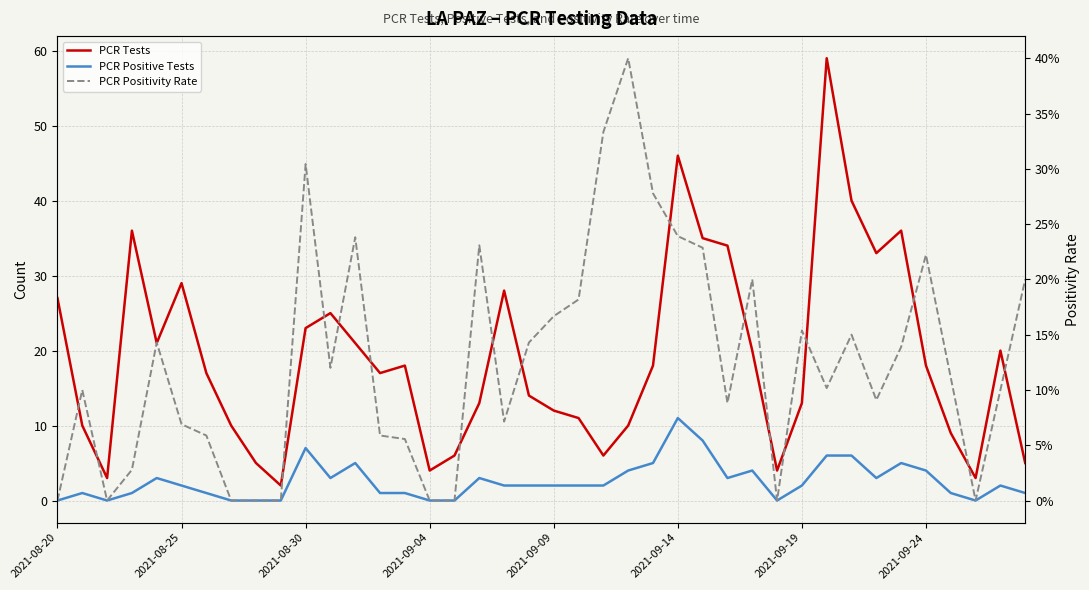

What is the value of the PCR Positive Tests point at the 26th from the left?

11.0